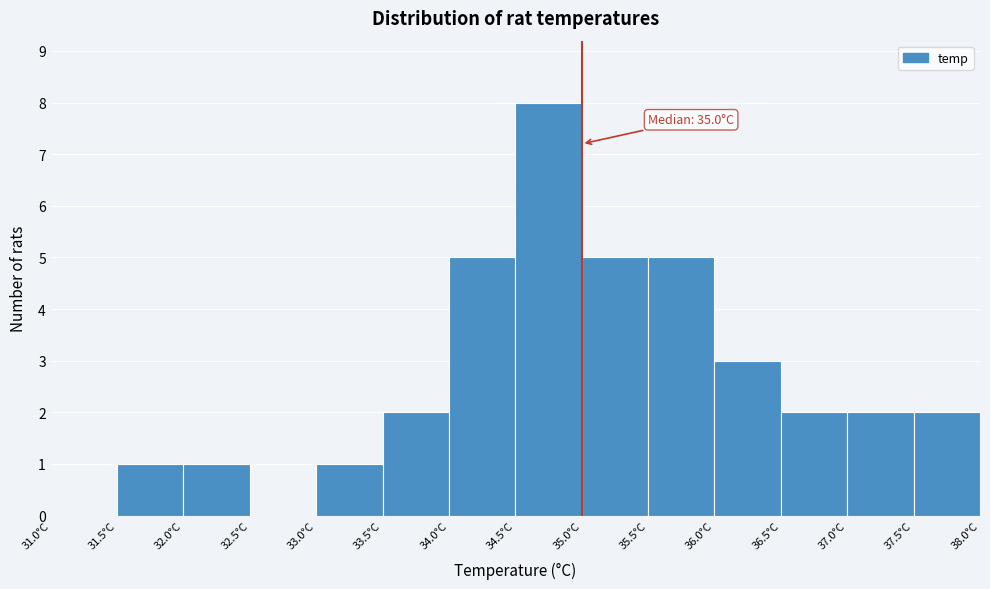

Which range on the x-axis has the tallest bar?

34.5 to 35.0